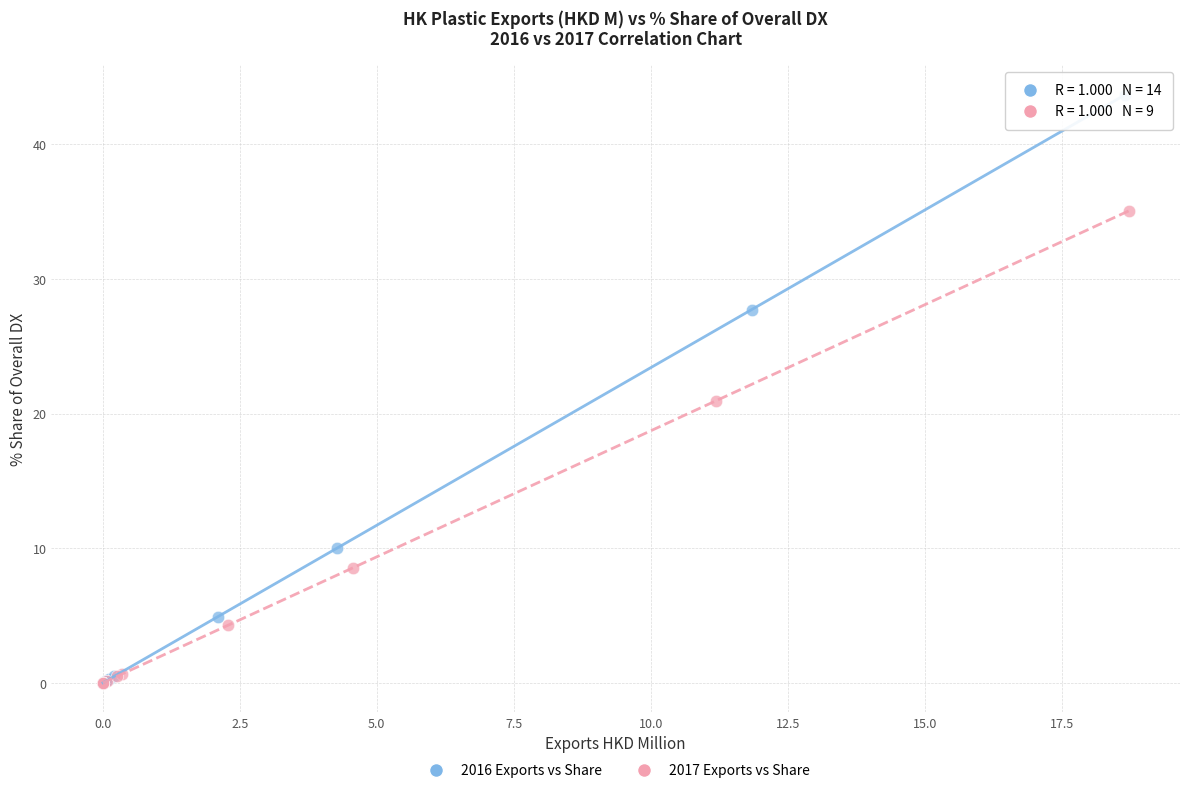

What are all the series names shown in the legend?

2016 Exports vs Share, 2017 Exports vs Share